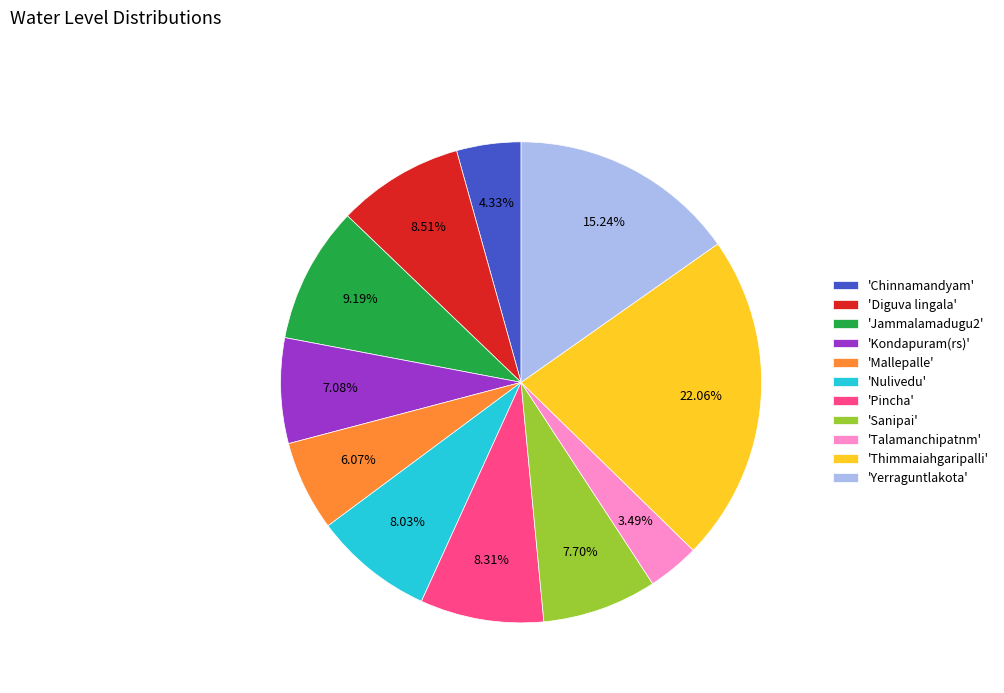

Which has a higher value, 'Sanipai' or 'Mallepalle'?

'Sanipai'